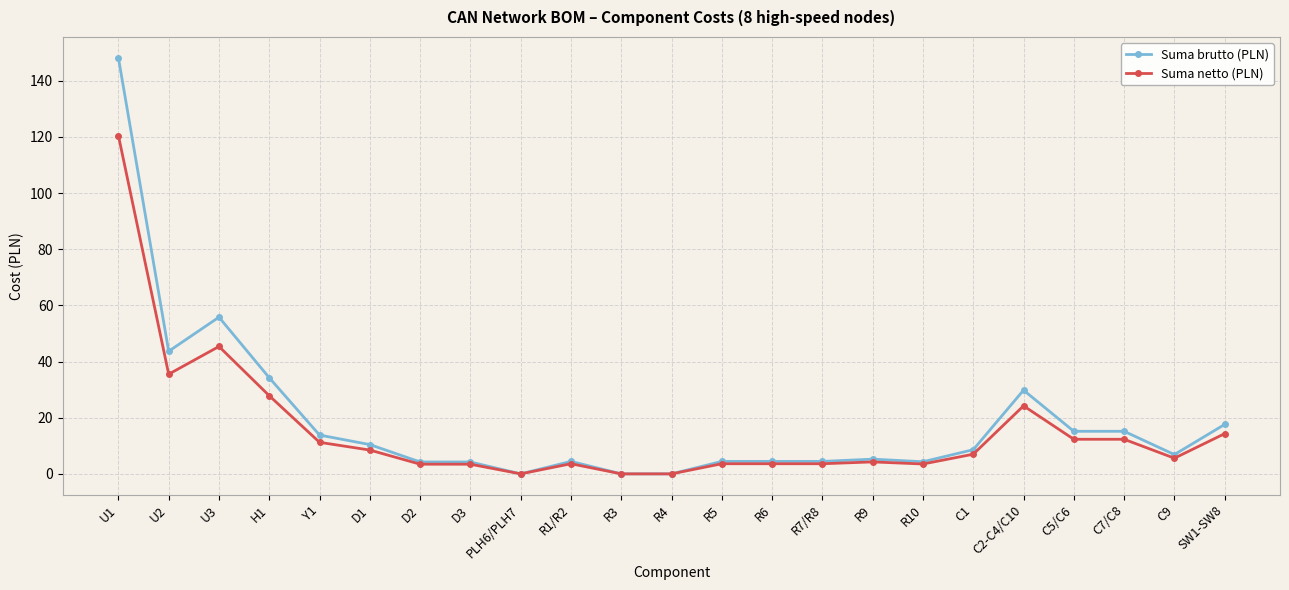

At which label is Suma netto (PLN) closest to 60?

U3